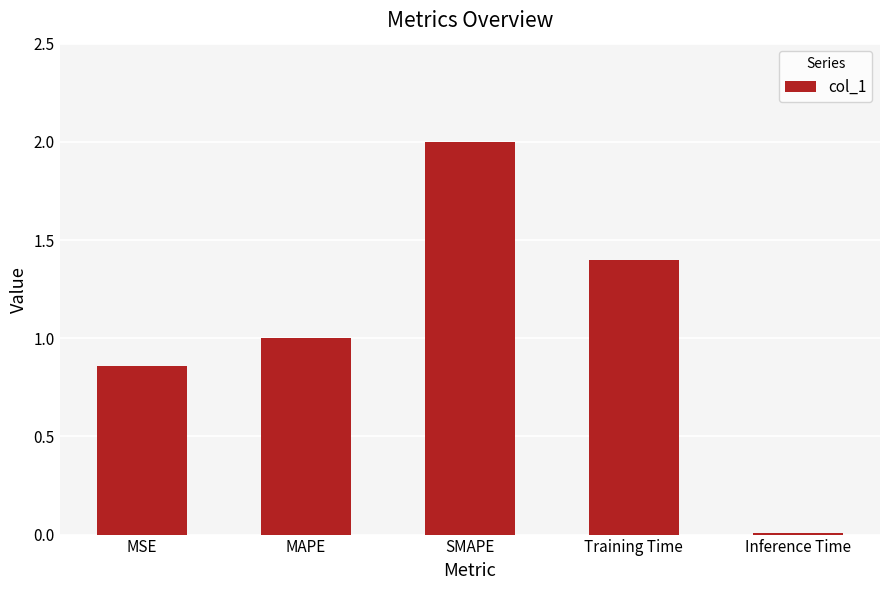

What is the sum of the values at MAPE and Inference Time?

1.0